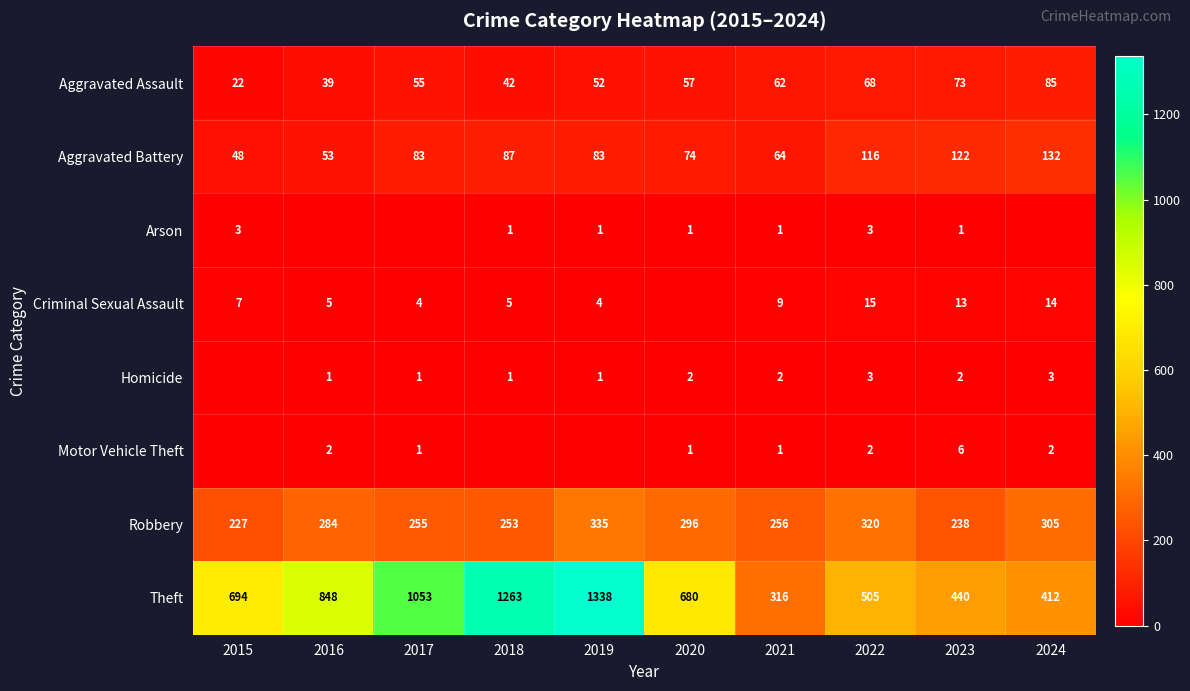

True or false: Aggravated Assault has a value of 16 at 2021.

False